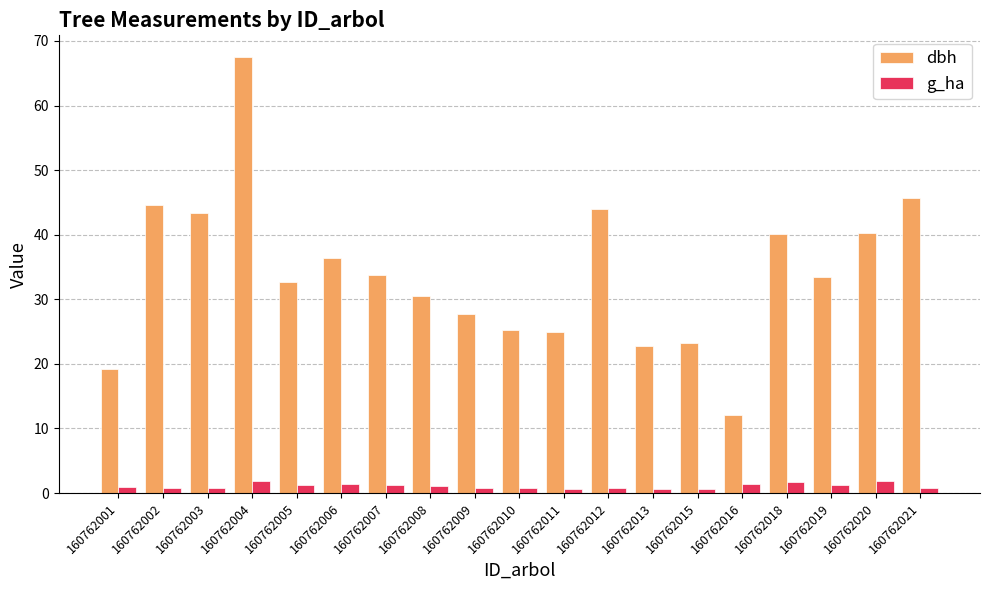

List the series in order of their peak value, highest first.

dbh, g_ha